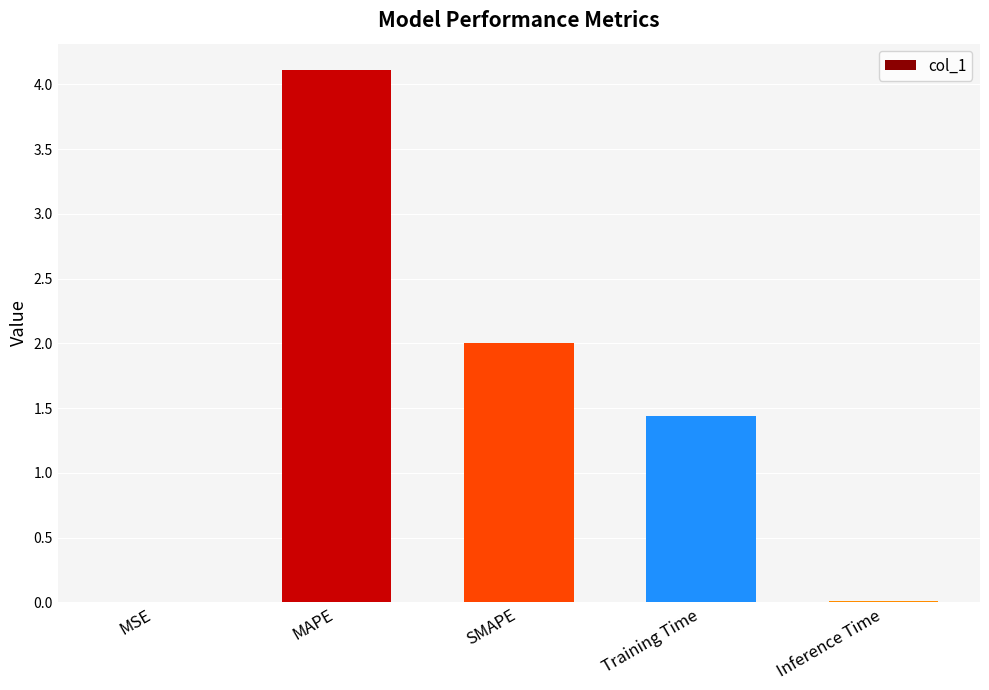

True or false: the data shows 0.0 at Inference Time.

True